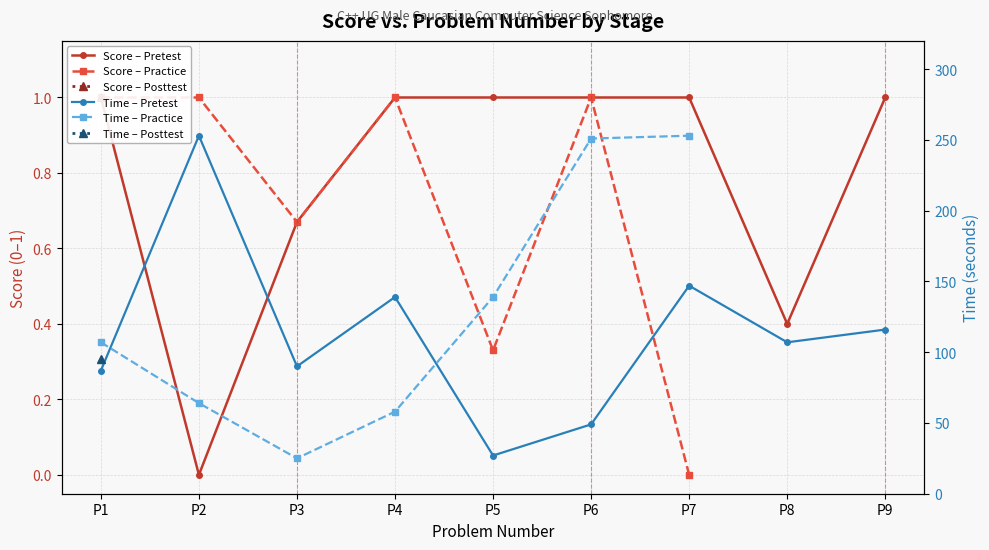

What is the spread (max minus min) of values at P3?

89.3